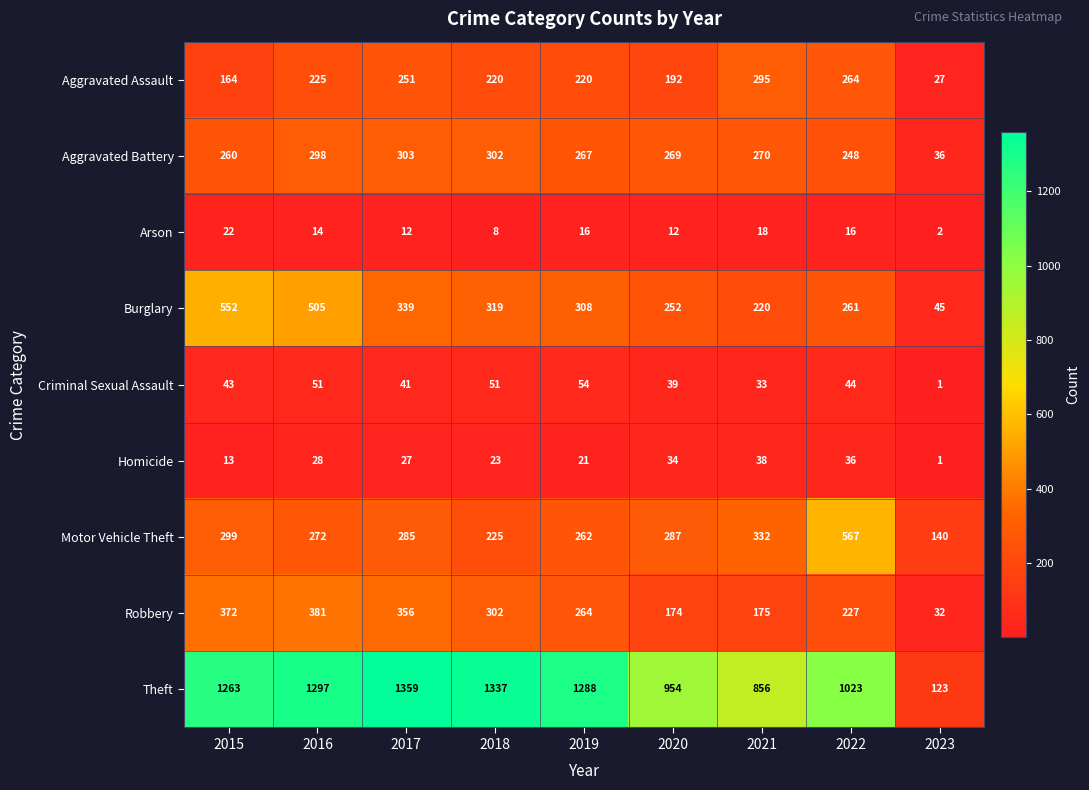

At how many categories does at least one series exceed 530?

8